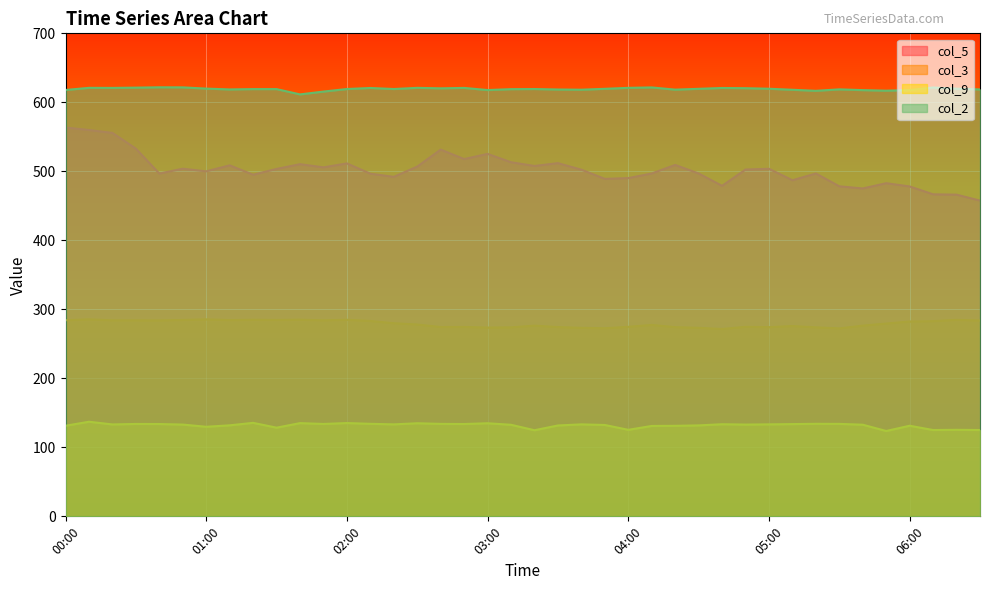

At 03:50, list the series in order from largest to smallest.

col_2, col_5, col_3, col_9